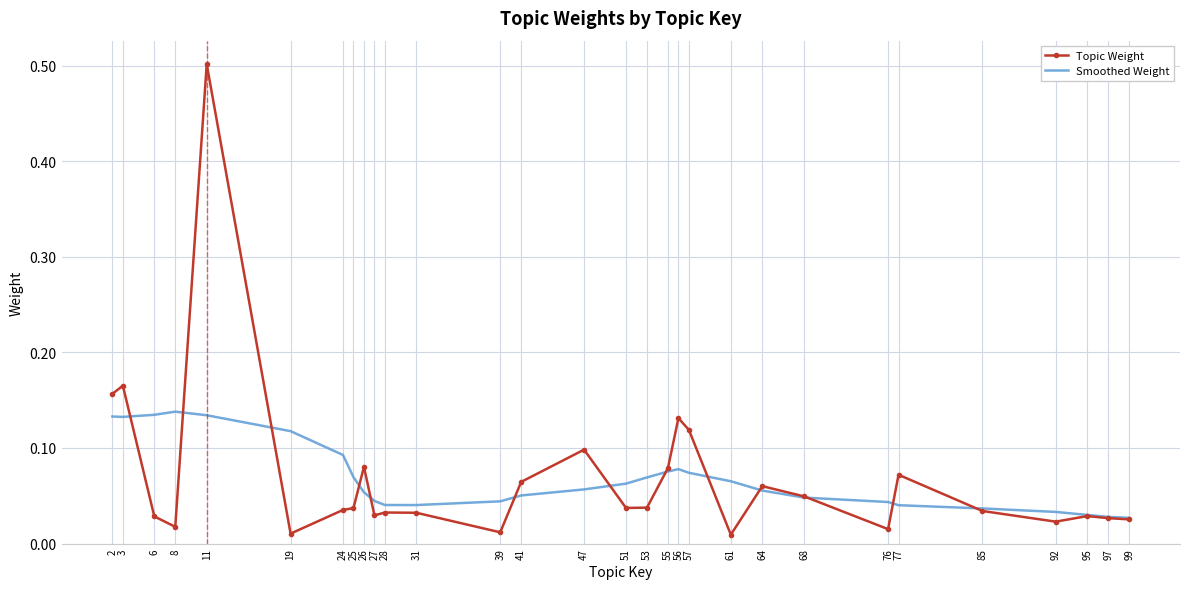

Rank the series at 56 from highest to lowest value.

Topic Weight, Smoothed Weight